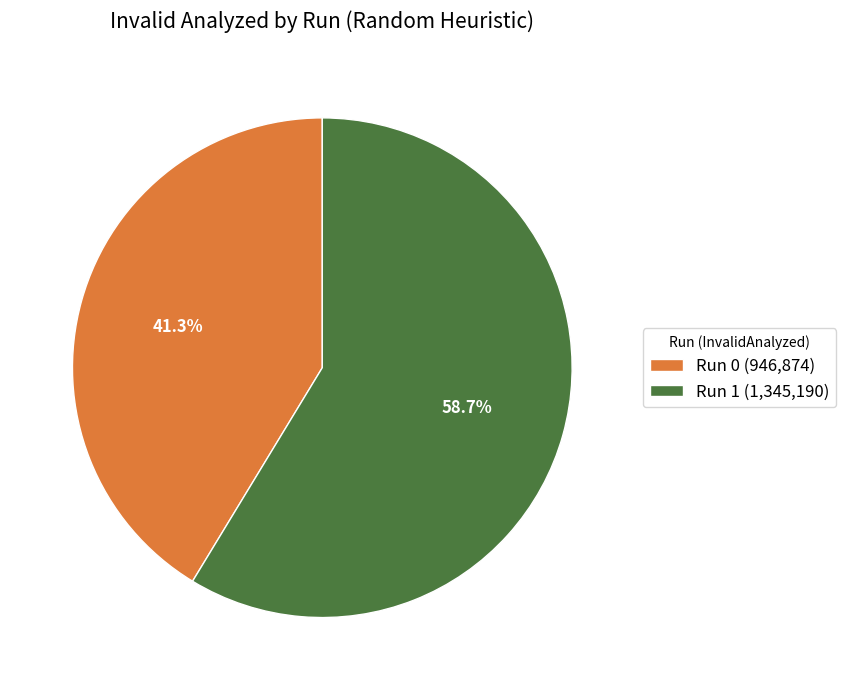

To the nearest percent, what is the difference between the Run 0 and Run 1 slice percentages?

17%